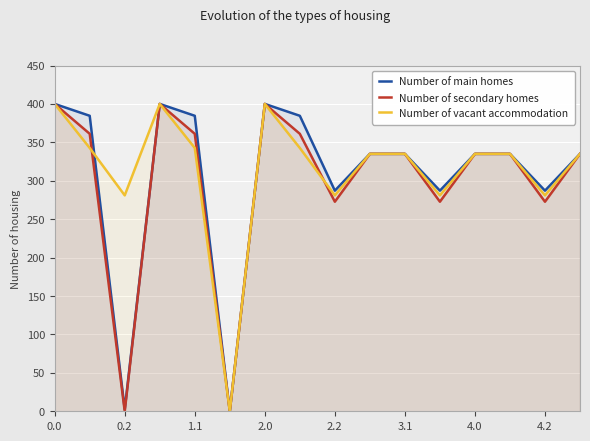

What is the highest value of the Number of main homes series?

400.0